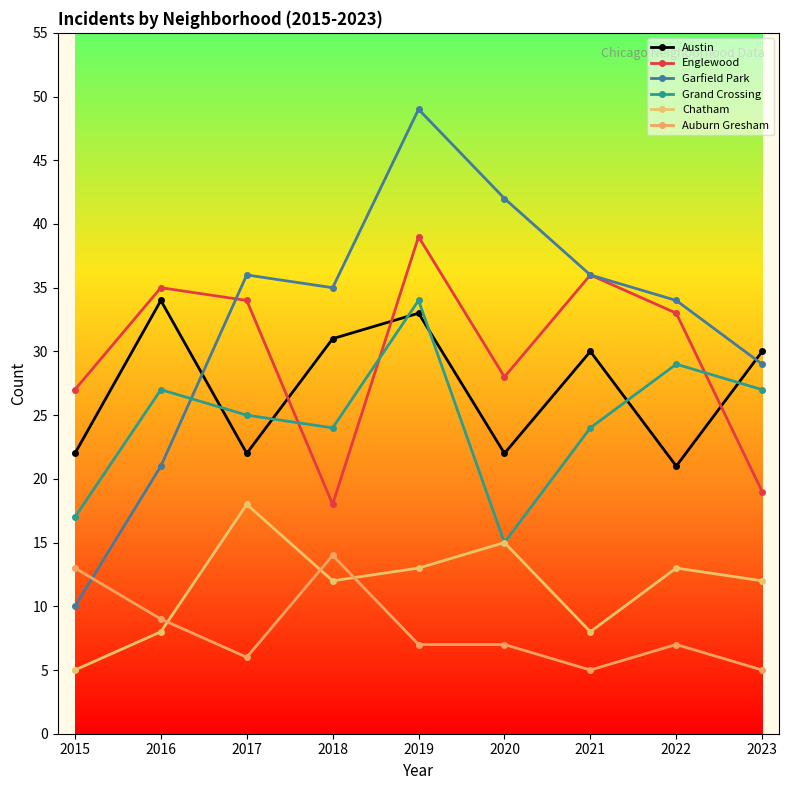

What is the sum of the Austin values at 2016 and 2021?

64